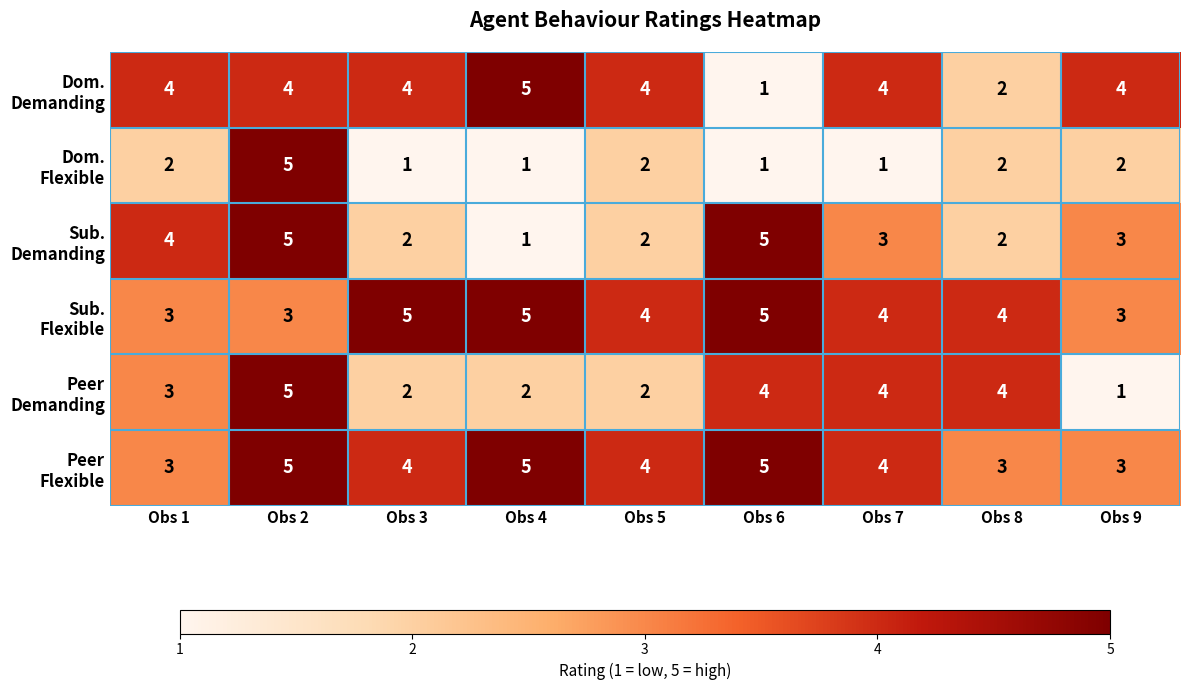

What is the difference between the highest and lowest values at Obs 6?

4